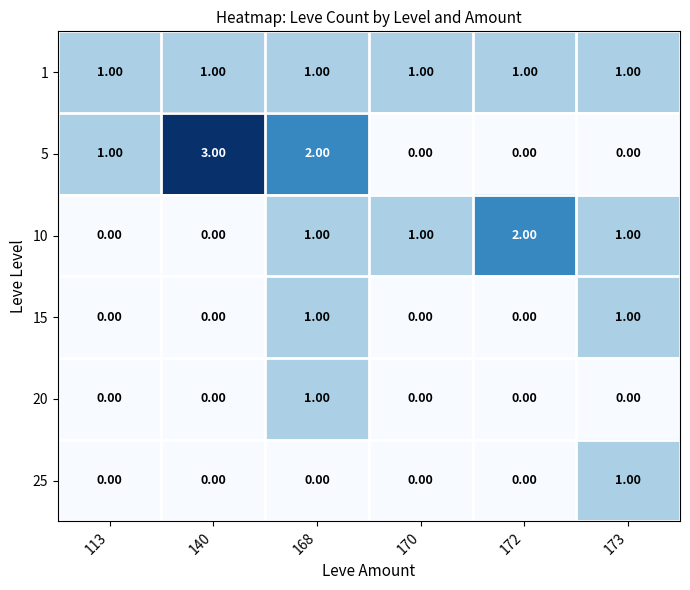

Count the number of data series in this chart.

6